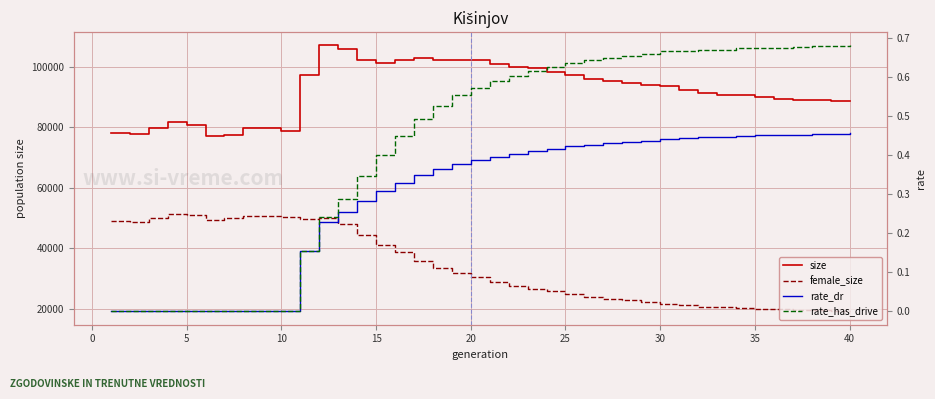

What are all the series names shown in the legend?

size, female_size, rate_dr, rate_has_drive